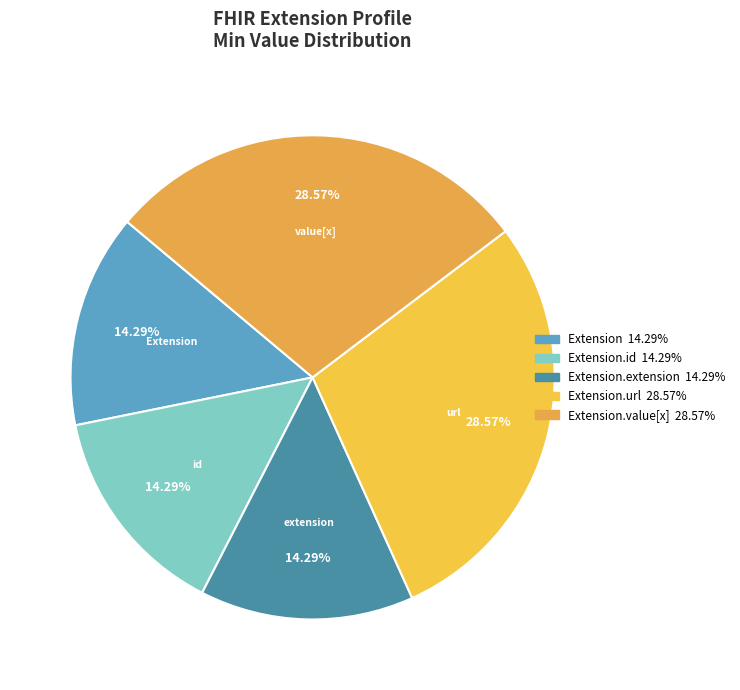

Which category has the biggest portion of the pie?

Extension.url